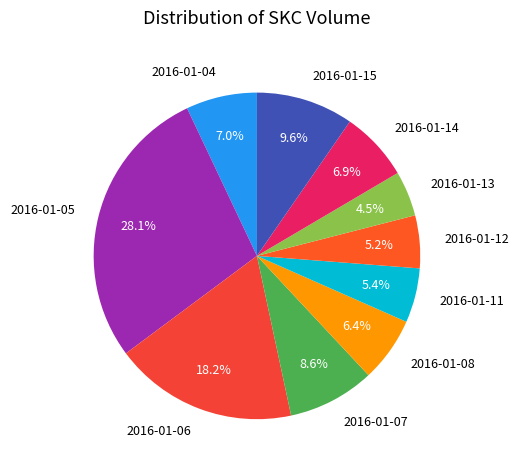

Is there any slice that represents more than half of the pie?

No